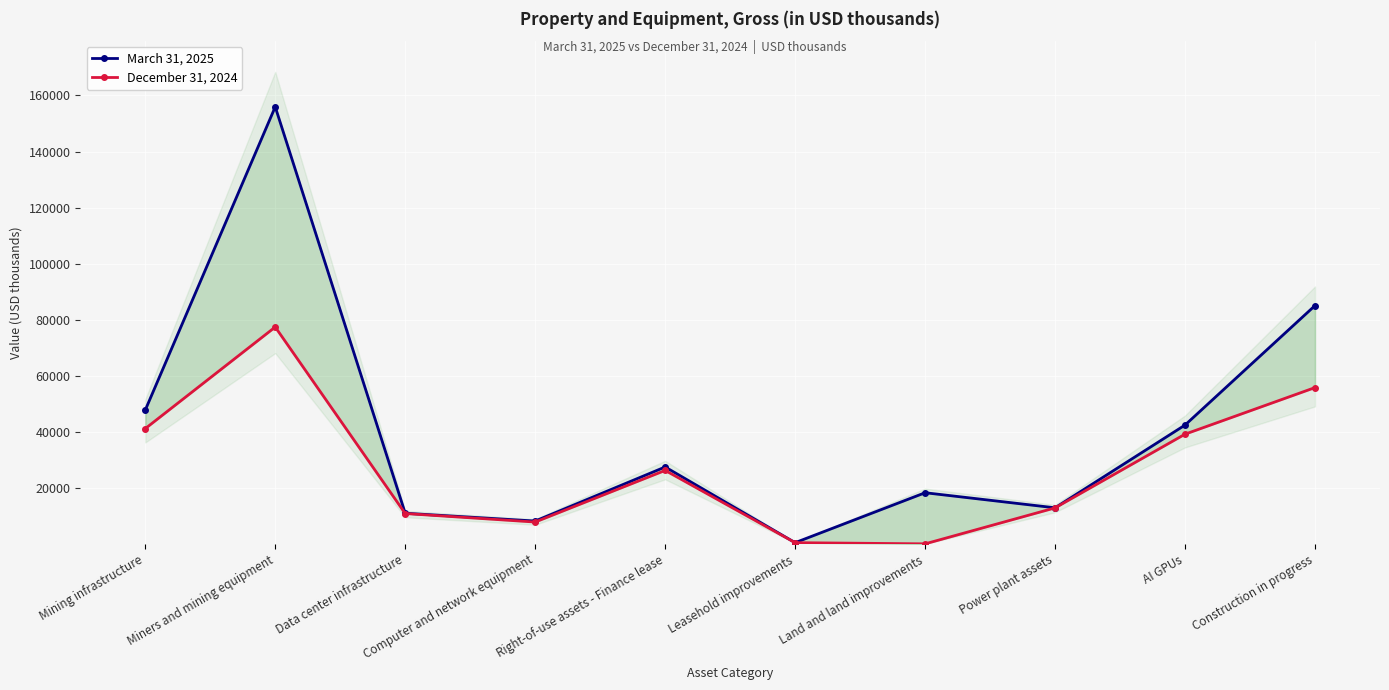

What is the label of the 10th point from the right?

Mining infrastructure